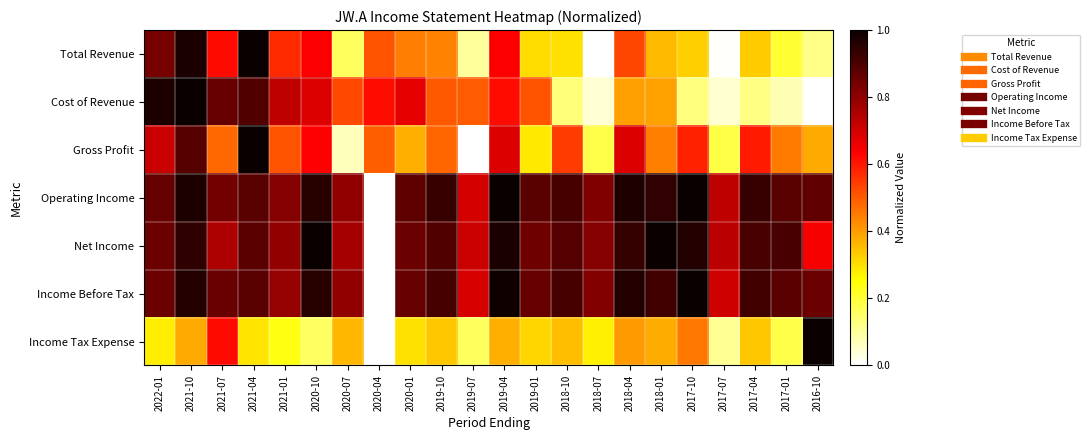

Reading left to right, transcribe all the data shown in this chart.

Total Revenue: 2022-01=0.8	2021-10=1.0	2021-07=0.6	2021-04=1.0	2021-01=0.6	2020-10=0.6	2020-07=0.2	2020-04=0.5	2020-01=0.4	2019-10=0.4	2019-07=0.1	2019-04=0.6	2019-01=0.3	2018-10=0.3	2018-07=0.0	2018-04=0.5	2018-01=0.4	2017-10=0.3	2017-07=0.0	2017-04=0.3	2017-01=0.2	2016-10=0.1
Cost of Revenue: 2022-01=1.0	2021-10=1.0	2021-07=0.9	2021-04=0.9	2021-01=0.7	2020-10=0.7	2020-07=0.5	2020-04=0.6	2020-01=0.7	2019-10=0.5	2019-07=0.5	2019-04=0.6	2019-01=0.5	2018-10=0.1	2018-07=0.0	2018-04=0.4	2018-01=0.4	2017-10=0.1	2017-07=0.1	2017-04=0.1	2017-01=0.1	2016-10=0.0
Gross Profit: 2022-01=0.7	2021-10=0.9	2021-07=0.5	2021-04=1.0	2021-01=0.5	2020-10=0.6	2020-07=0.1	2020-04=0.5	2020-01=0.4	2019-10=0.5	2019-07=0.0	2019-04=0.7	2019-01=0.3	2018-10=0.5	2018-07=0.2	2018-04=0.7	2018-01=0.4	2017-10=0.6	2017-07=0.2	2017-04=0.6	2017-01=0.5	2016-10=0.4
Operating Income: 2022-01=0.9	2021-10=1.0	2021-07=0.8	2021-04=0.9	2021-01=0.8	2020-10=1.0	2020-07=0.8	2020-04=0.0	2020-01=0.9	2019-10=0.9	2019-07=0.7	2019-04=1.0	2019-01=0.9	2018-10=0.9	2018-07=0.8	2018-04=1.0	2018-01=0.9	2017-10=1.0	2017-07=0.7	2017-04=0.9	2017-01=0.9	2016-10=0.9
Net Income: 2022-01=0.9	2021-10=0.9	2021-07=0.8	2021-04=0.9	2021-01=0.8	2020-10=1.0	2020-07=0.8	2020-04=0.0	2020-01=0.9	2019-10=0.9	2019-07=0.7	2019-04=1.0	2019-01=0.9	2018-10=0.9	2018-07=0.8	2018-04=0.9	2018-01=1.0	2017-10=1.0	2017-07=0.7	2017-04=0.9	2017-01=0.9	2016-10=0.6
Income Before Tax: 2022-01=0.9	2021-10=1.0	2021-07=0.9	2021-04=0.9	2021-01=0.8	2020-10=1.0	2020-07=0.8	2020-04=0.0	2020-01=0.9	2019-10=0.9	2019-07=0.7	2019-04=1.0	2019-01=0.9	2018-10=0.9	2018-07=0.8	2018-04=1.0	2018-01=0.9	2017-10=1.0	2017-07=0.7	2017-04=0.9	2017-01=0.9	2016-10=0.9
Income Tax Expense: 2022-01=0.3	2021-10=0.4	2021-07=0.6	2021-04=0.3	2021-01=0.2	2020-10=0.2	2020-07=0.4	2020-04=0.0	2020-01=0.3	2019-10=0.3	2019-07=0.2	2019-04=0.4	2019-01=0.3	2018-10=0.3	2018-07=0.3	2018-04=0.4	2018-01=0.4	2017-10=0.5	2017-07=0.1	2017-04=0.3	2017-01=0.2	2016-10=1.0